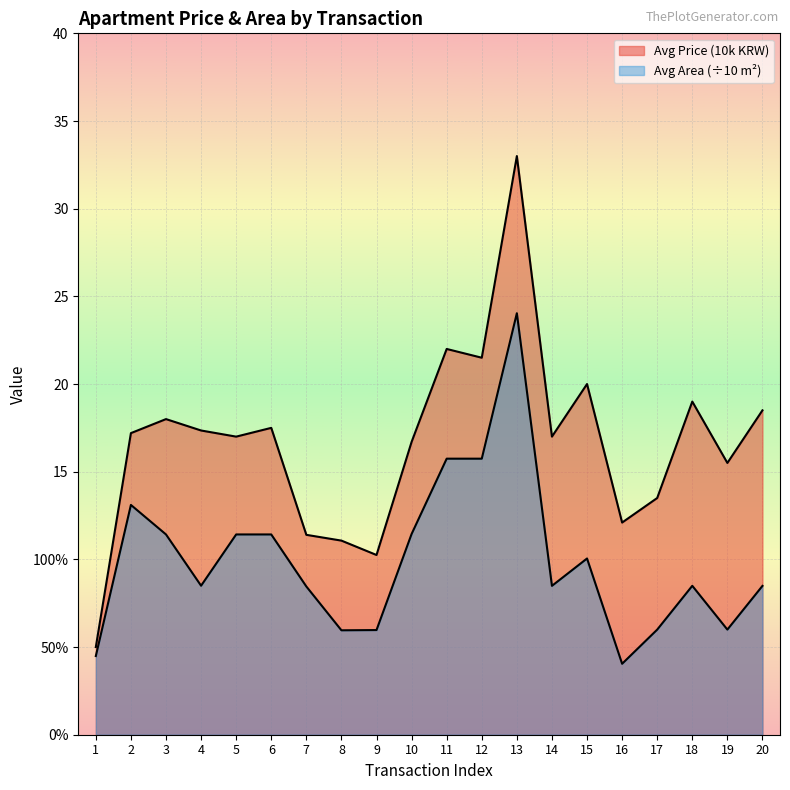

At which category does Avg Price (10k) reach its first local peak?

3